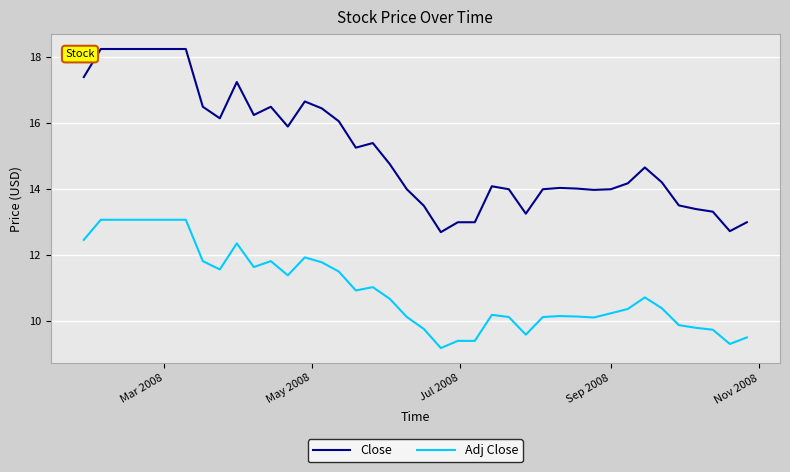

What is the smallest value displayed?

9.2